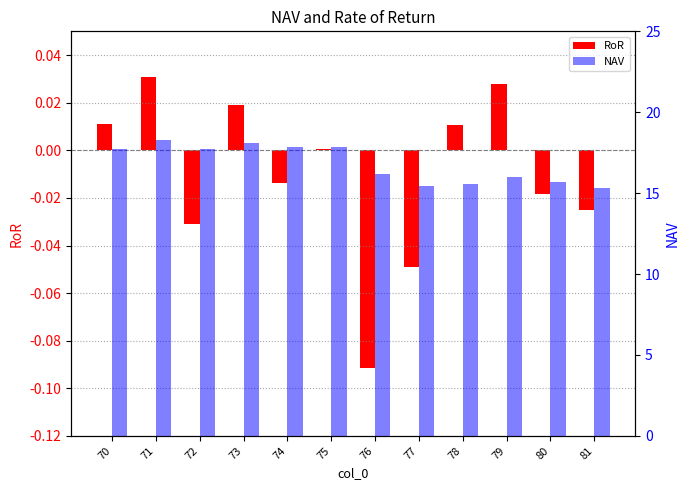

Between 80 and 76, which is larger?

80